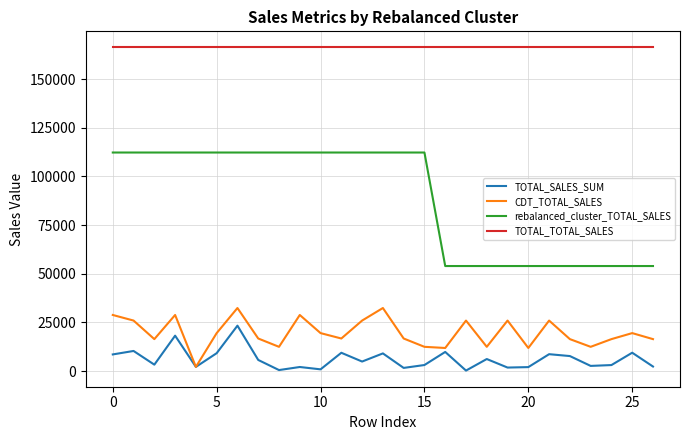

What is the lowest value of the TOTAL_SALES_SUM series?

253.7